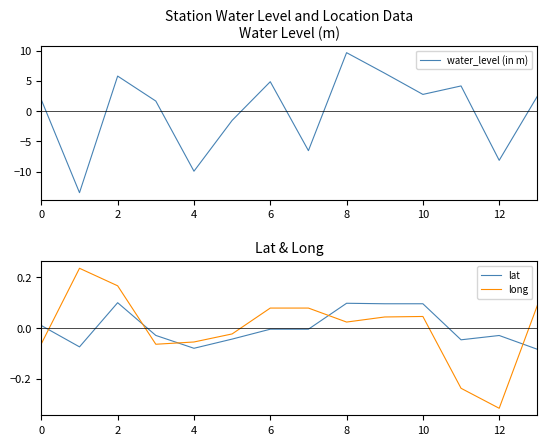

True or false: lat and long intersect in this chart.

True